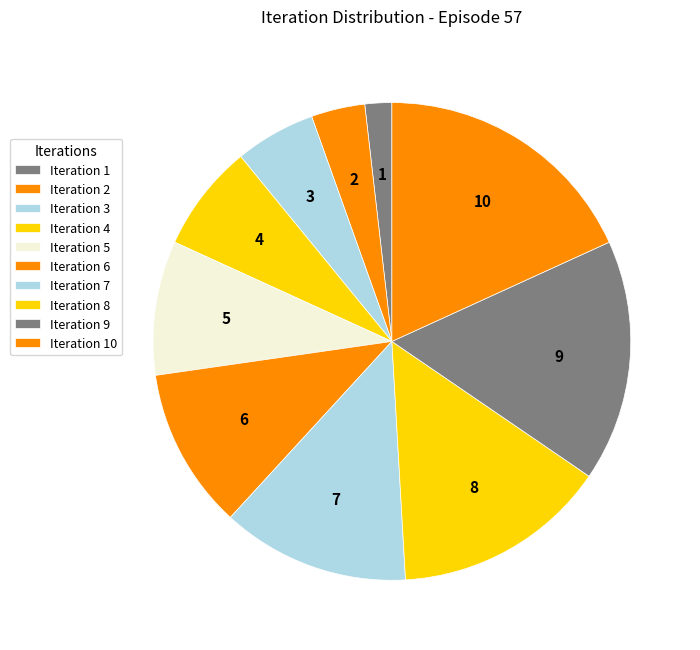

Count the number of slices in the pie.

10